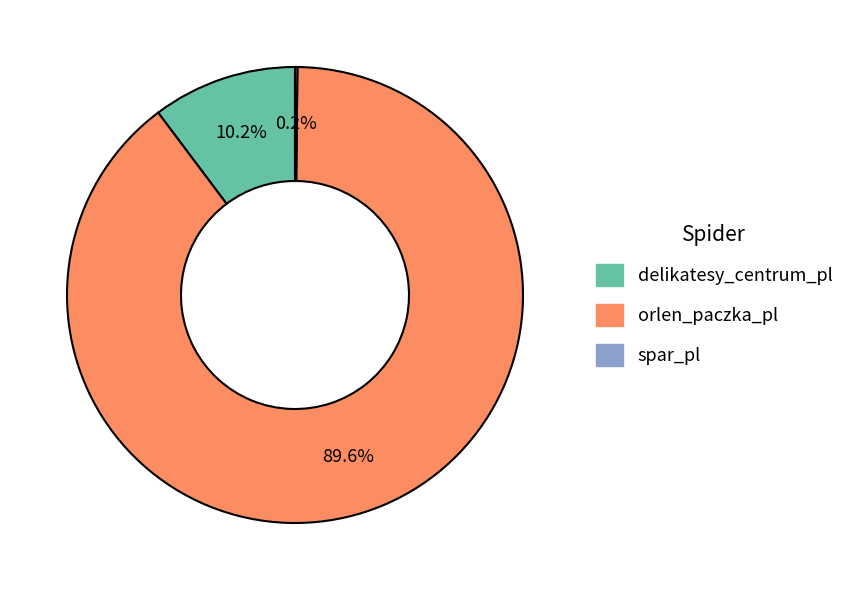

Which has a higher value, delikatesy_centrum_pl or orlen_paczka_pl?

orlen_paczka_pl